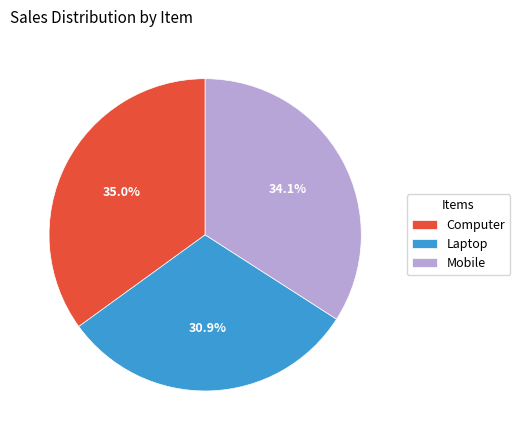

Is it true that Mobile is 34% of the pie?

True